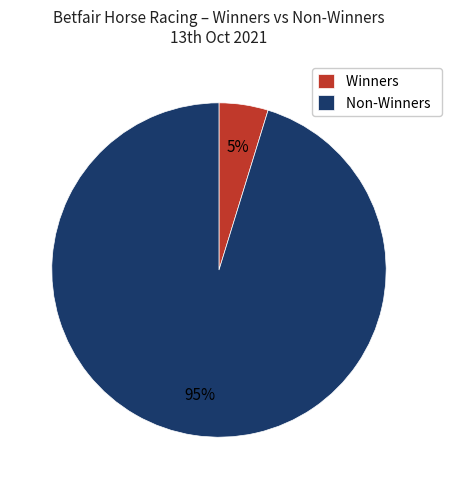

To the nearest percent, what is the combined percentage of Non-Winners and Winners?

100%